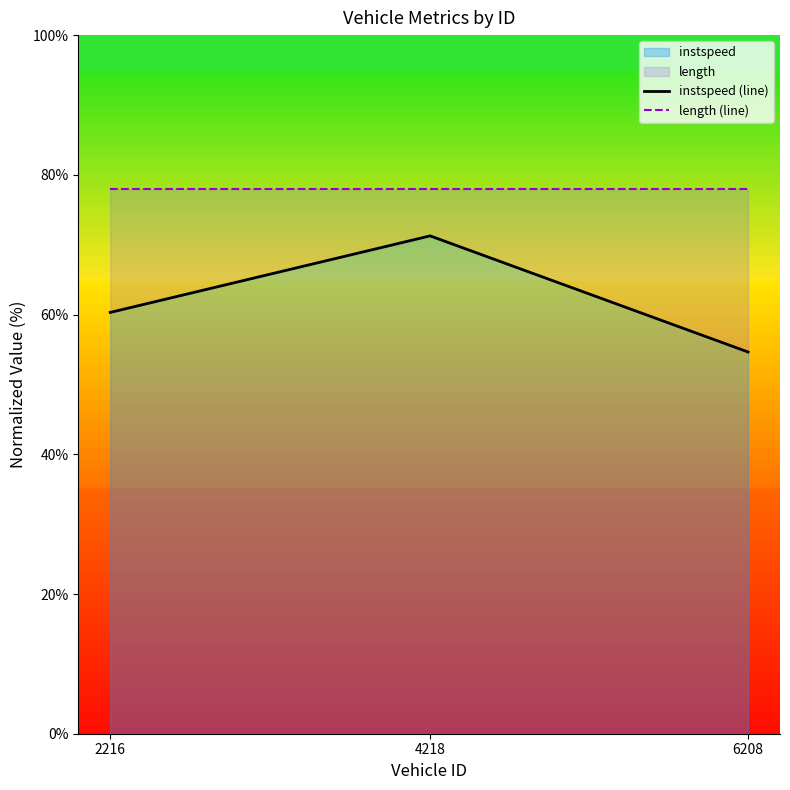

Is it true that length (line) equals 78.0 at 6208?

True